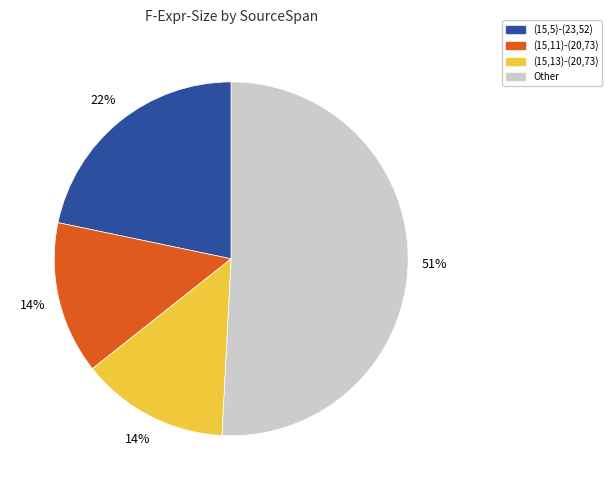

Do (15,11)-(20,73) and (15,13)-(20,73) together represent more than half of the pie?

No